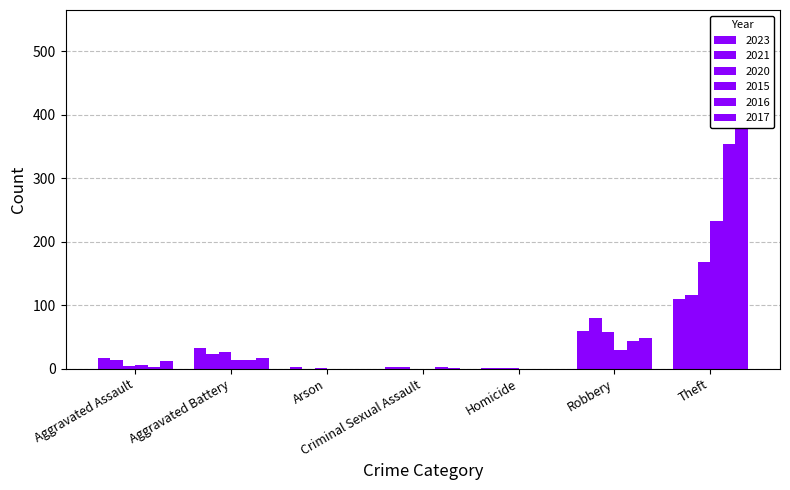

Which series changed the most between Homicide and Theft?

2017